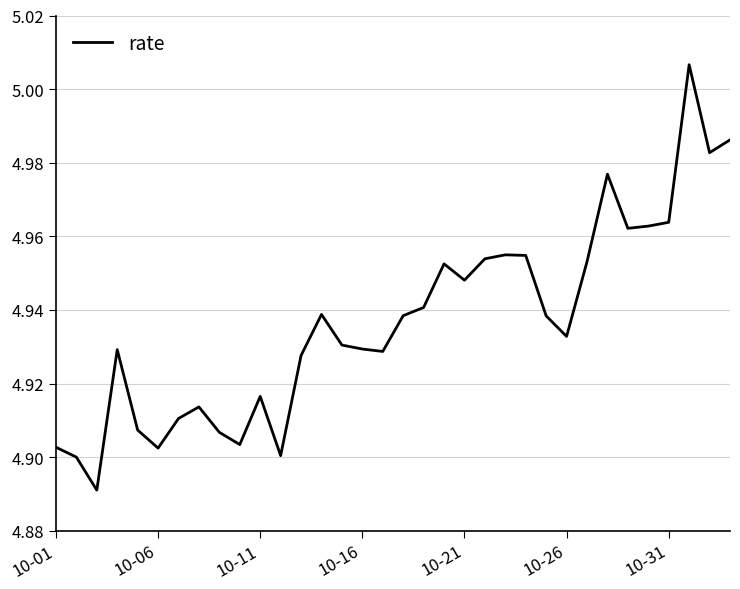

True or false: there are more than 0 points higher than both neighbors.

True